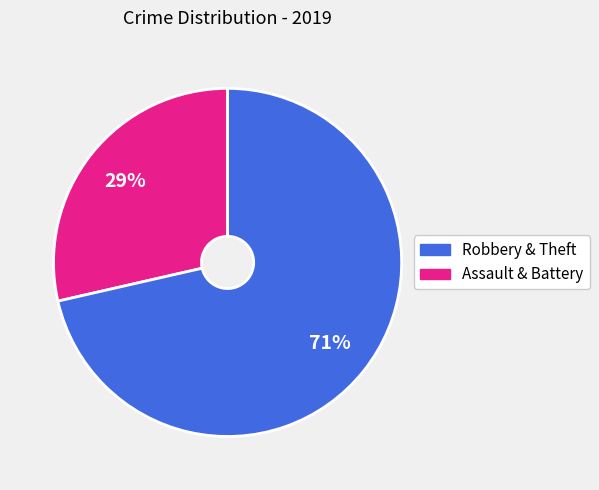

Is there any slice that represents more than half of the pie?

Yes